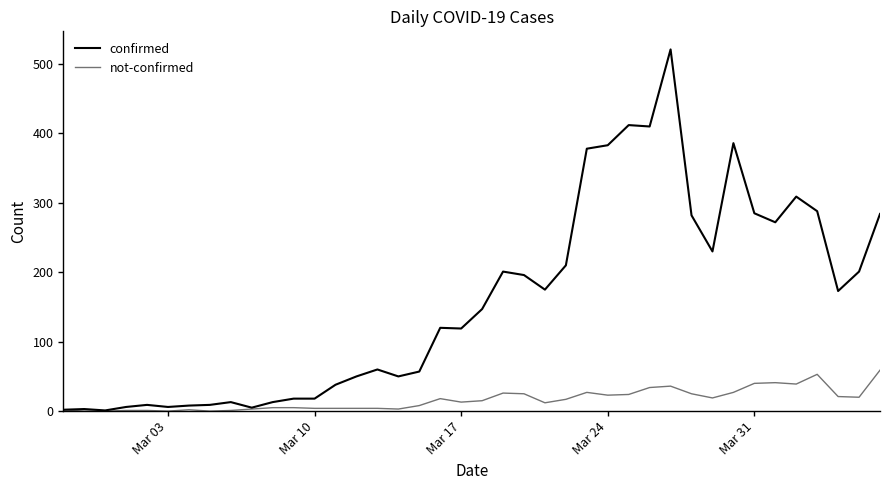

True or false: not-confirmed and confirmed cross at least once.

False